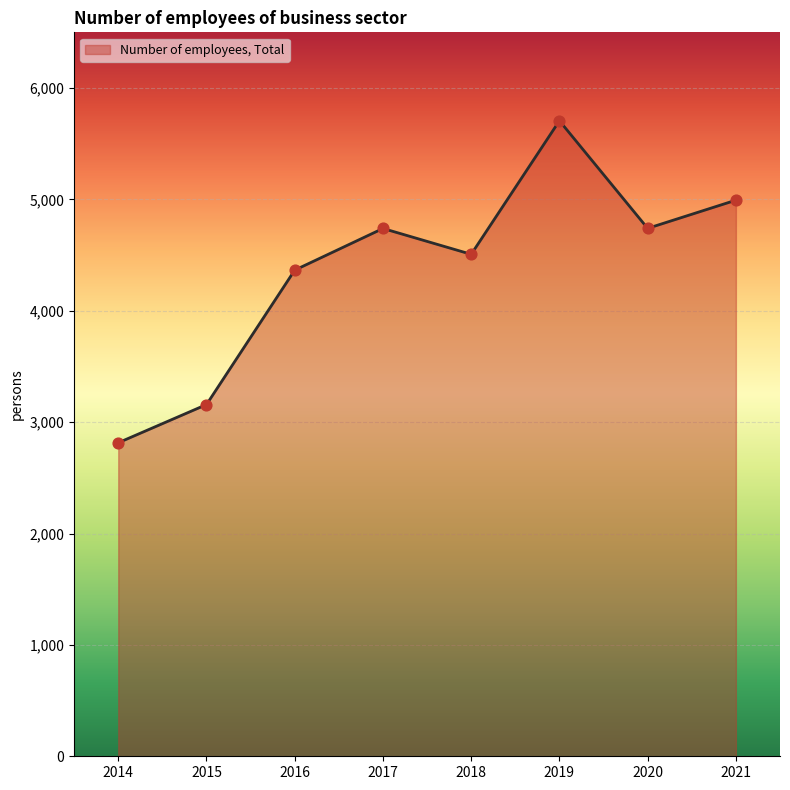

Approximately how many times larger is the value at 2021 compared to 2014?

1.8